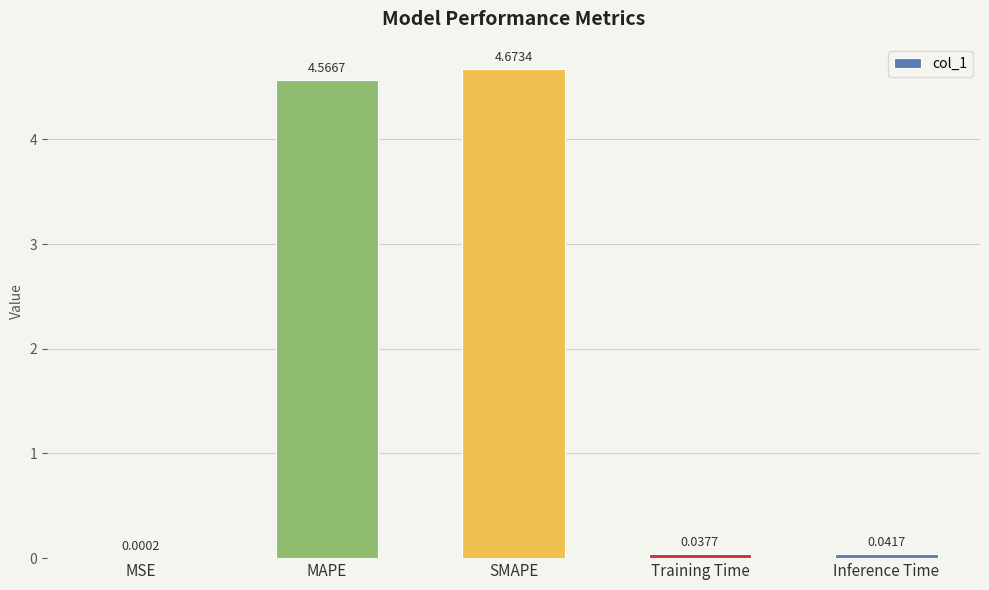

What is the sum of all values?

9.3